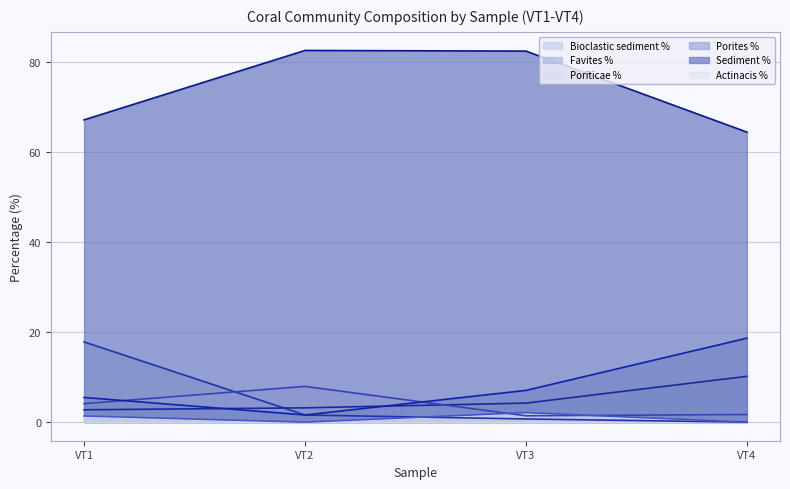

Rank the series by their maximum value, from lowest to highest.

Actinacis %, Poriticae %, Favites %, Bioclastic sediment %, Porites %, Sediment %